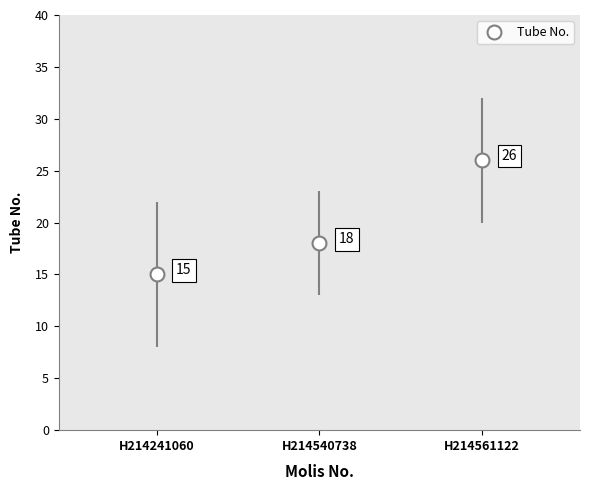

How many values are between 15 and 26?

3